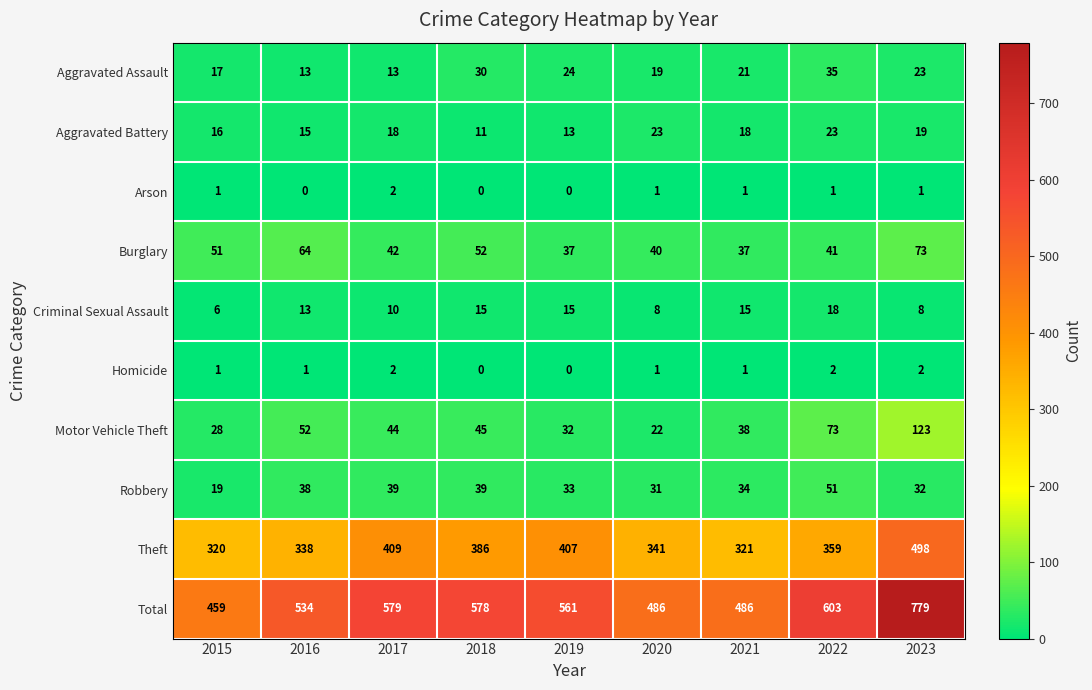

Which series has the largest range (max minus min)?

Total